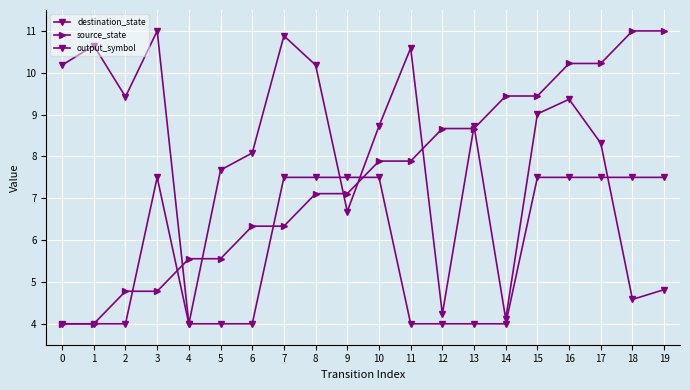

How many values in the output_symbol series exceed 7?

10